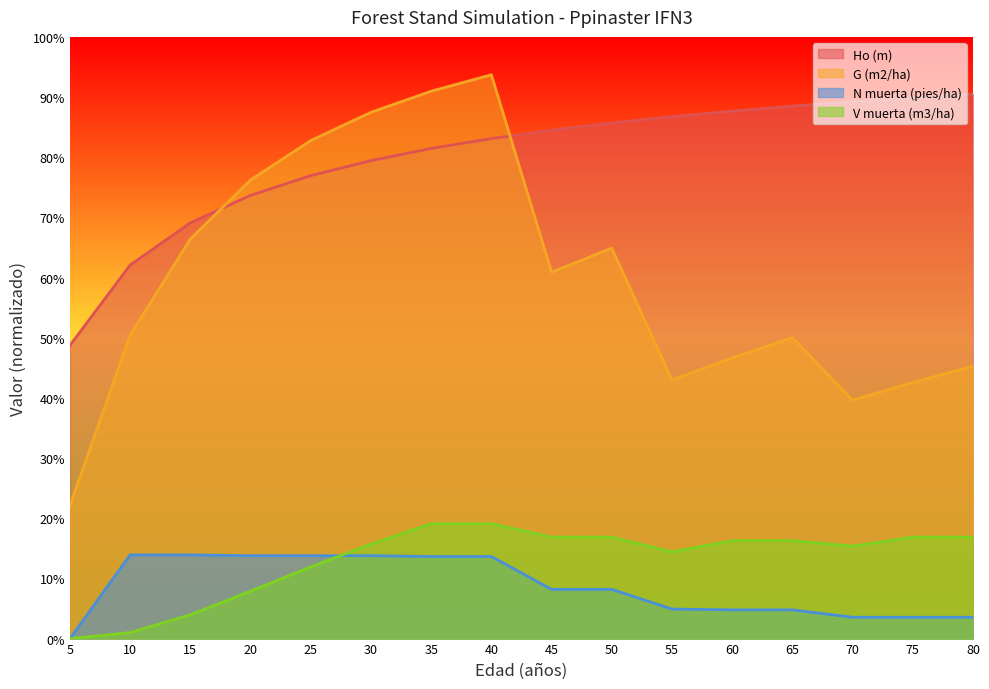

Between 35 and 55, which series saw the biggest shift?

G (m2/ha)